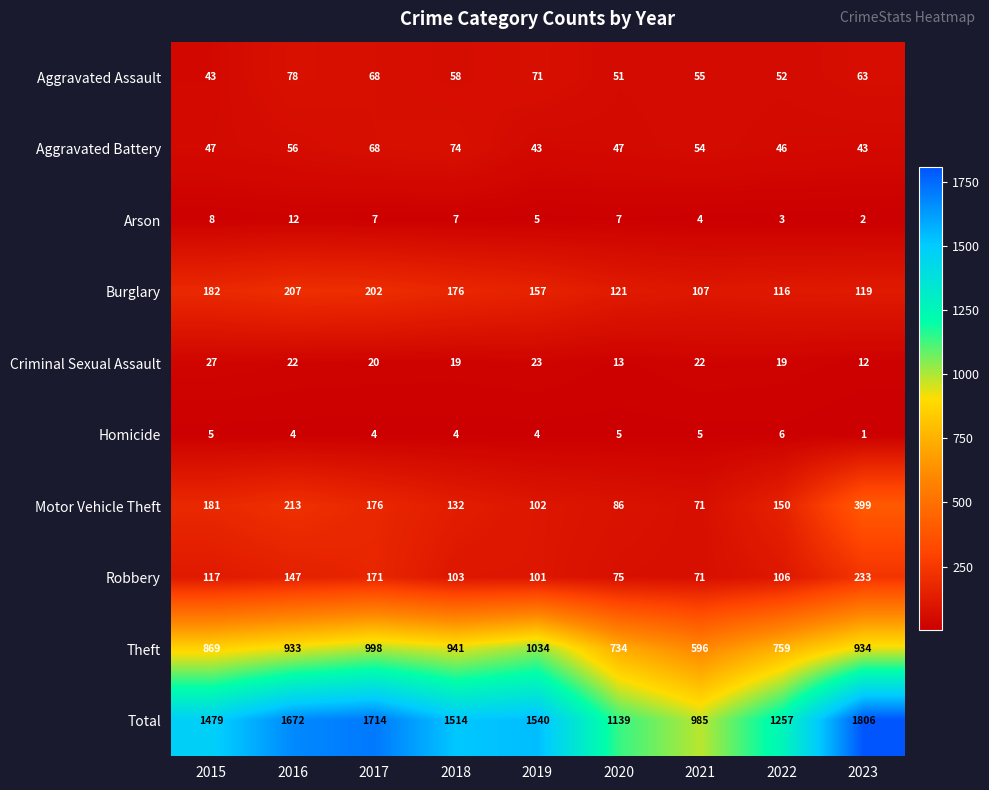

Rank the series by their maximum value, from highest to lowest.

Total, Theft, Motor Vehicle Theft, Robbery, Burglary, Aggravated Assault, Aggravated Battery, Criminal Sexual Assault, Arson, Homicide